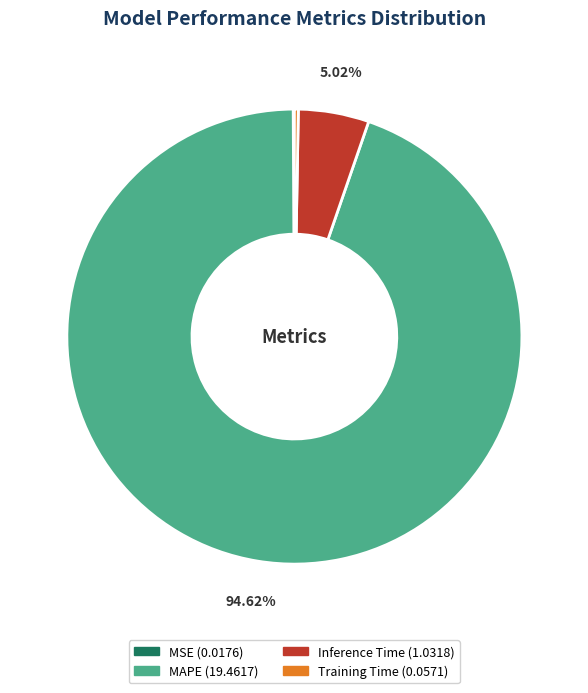

Is there any slice that represents more than half of the pie?

Yes